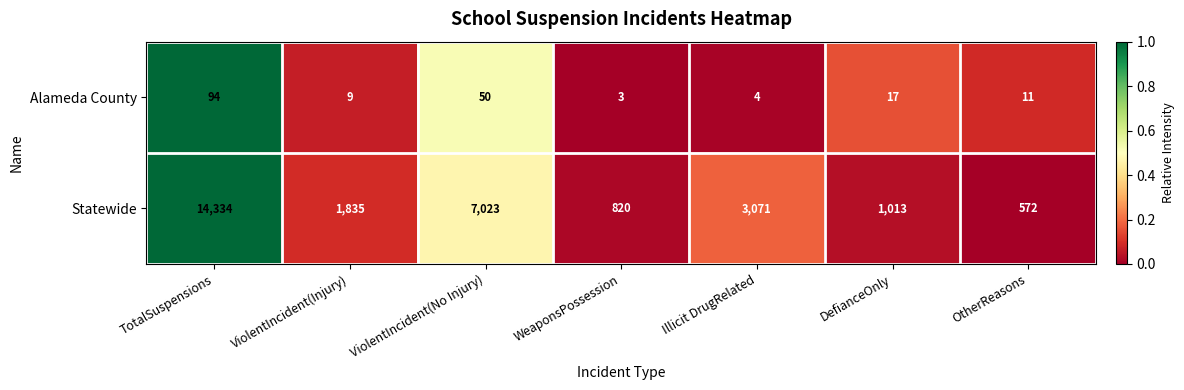

At which category is the sum across all series the highest?

TotalSuspensions